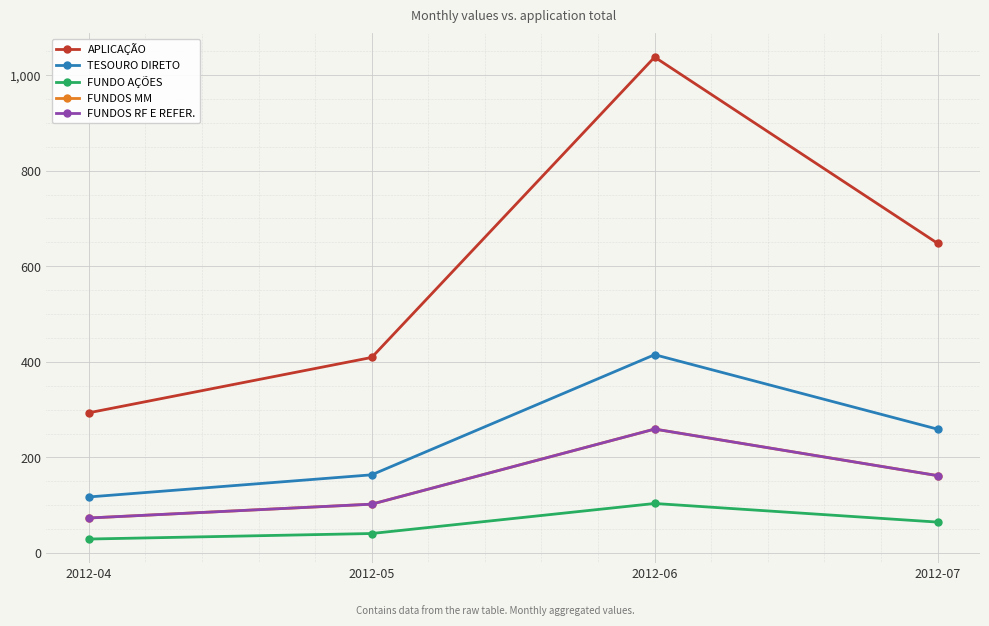

Does the chart have visible grid lines?

Yes